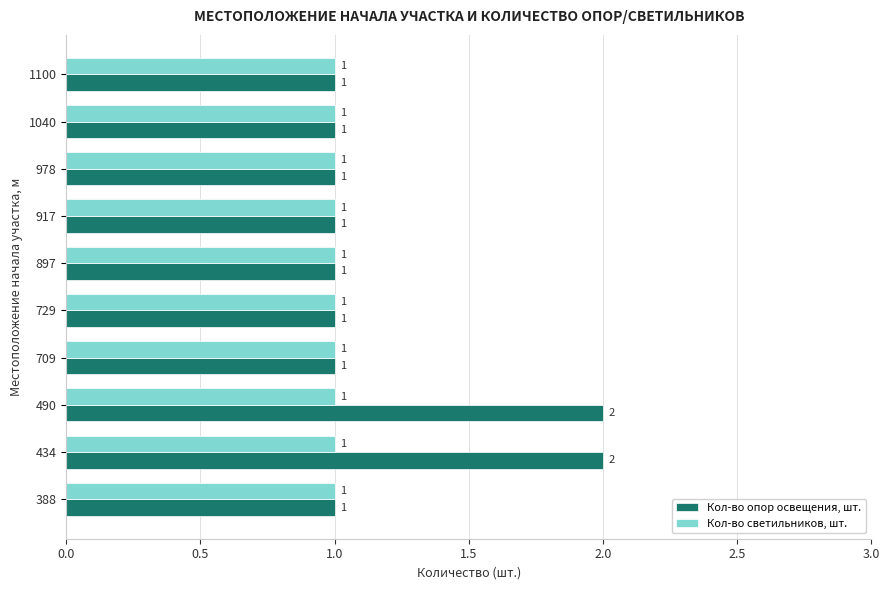

Rank the series by their maximum value, from lowest to highest.

Кол-во светильников, шт., Кол-во опор освещения, шт.